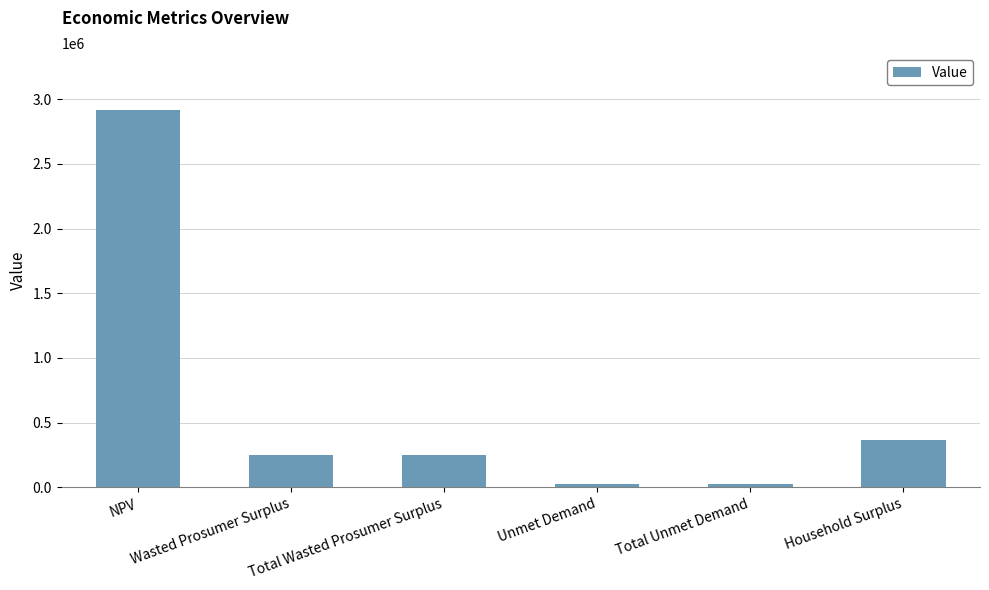

What is the ratio of the value at Household Surplus to the value at Wasted Prosumer Surplus?

1.5